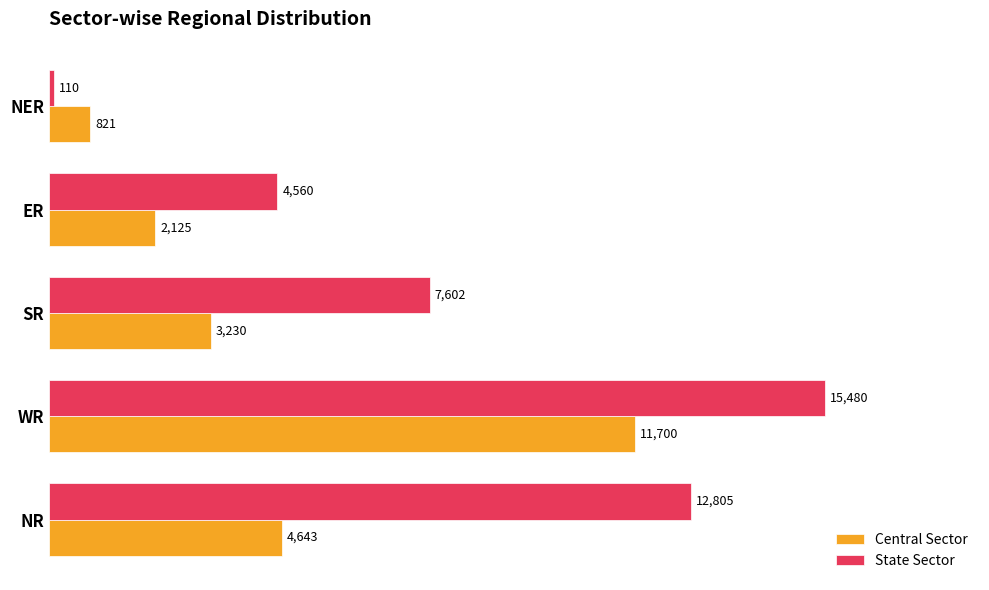

The value of Central Sector at WR is 4356. True or false?

False